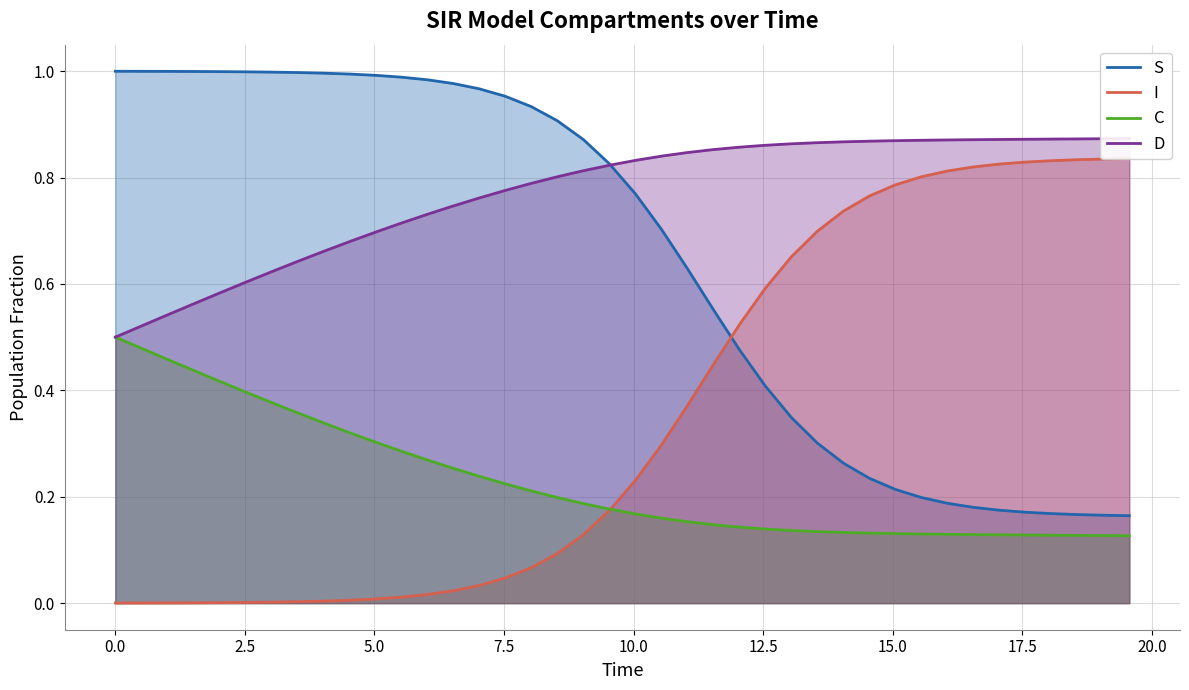

What are all the series names shown in the legend?

S, I, C, D